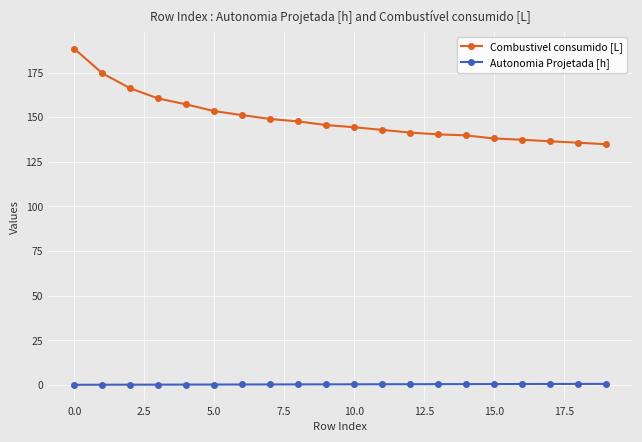

What is the average value of the Autonomia Projetada [h] series?

0.4